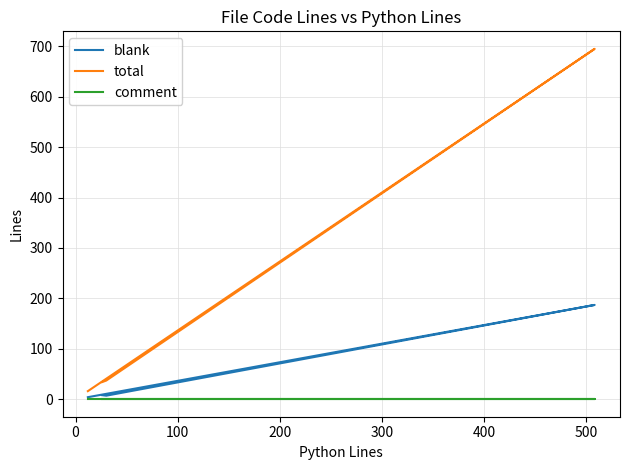

True or false: blank has a value of 69 at 100.

False